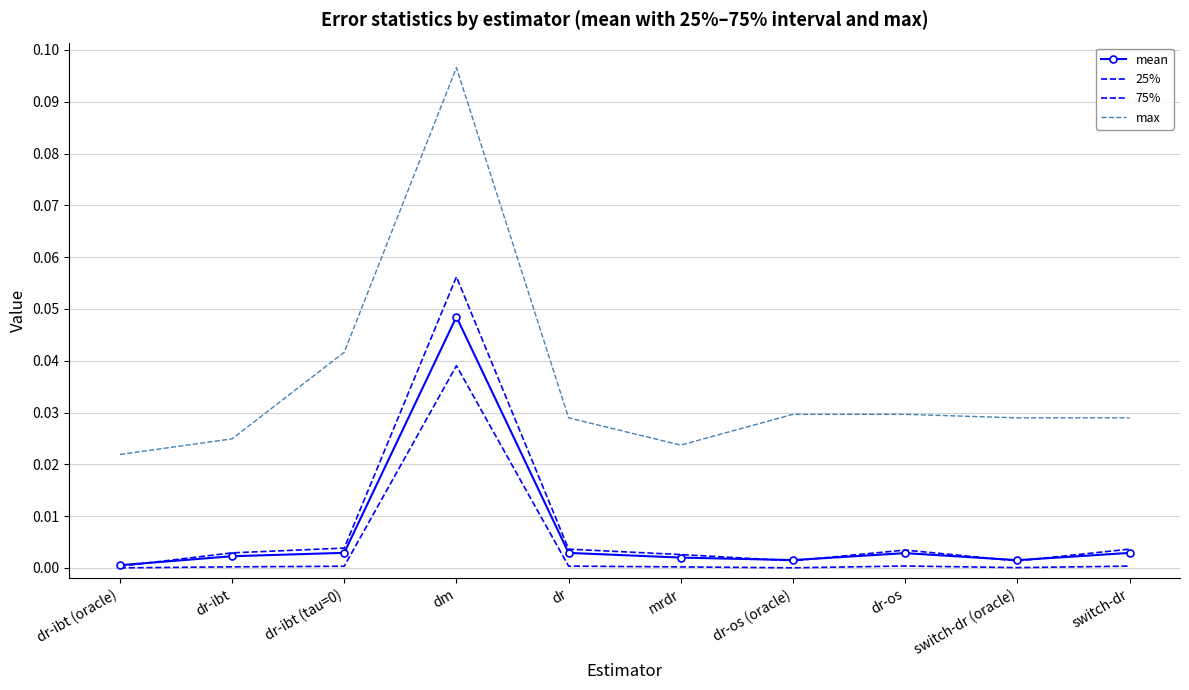

Is this an area chart (filled region under the line)?

No